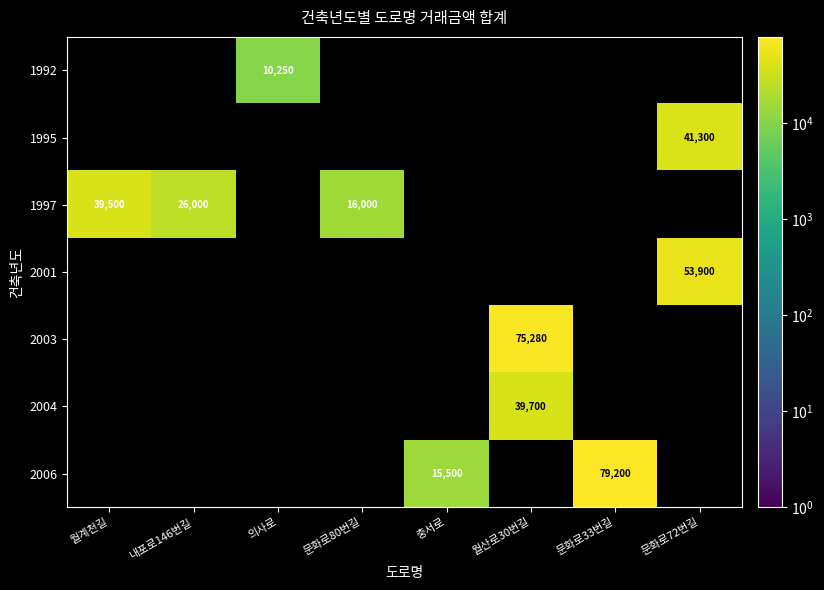

Is it true that 2003 equals 106229 at 월산로30번길?

False